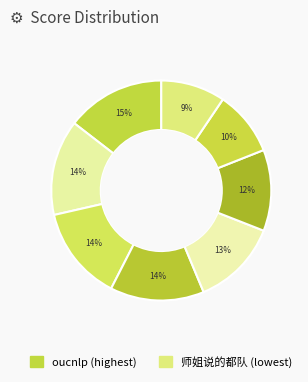

Count the number of slices in the pie.

8